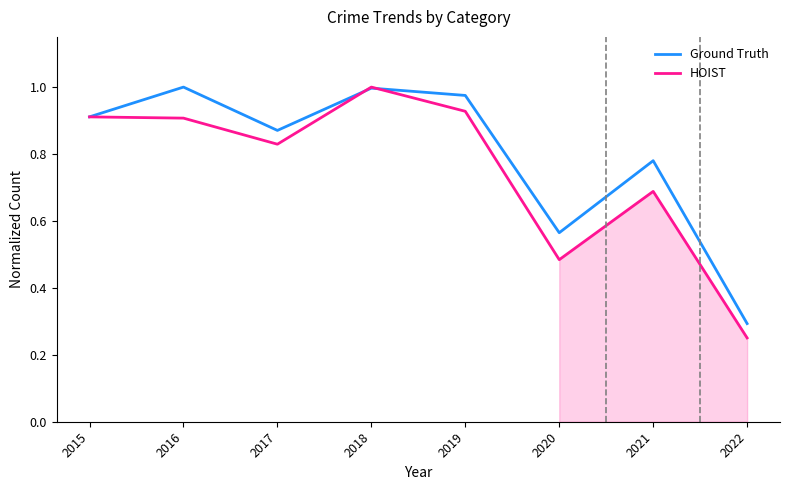

How many lines are shown in the chart?

2